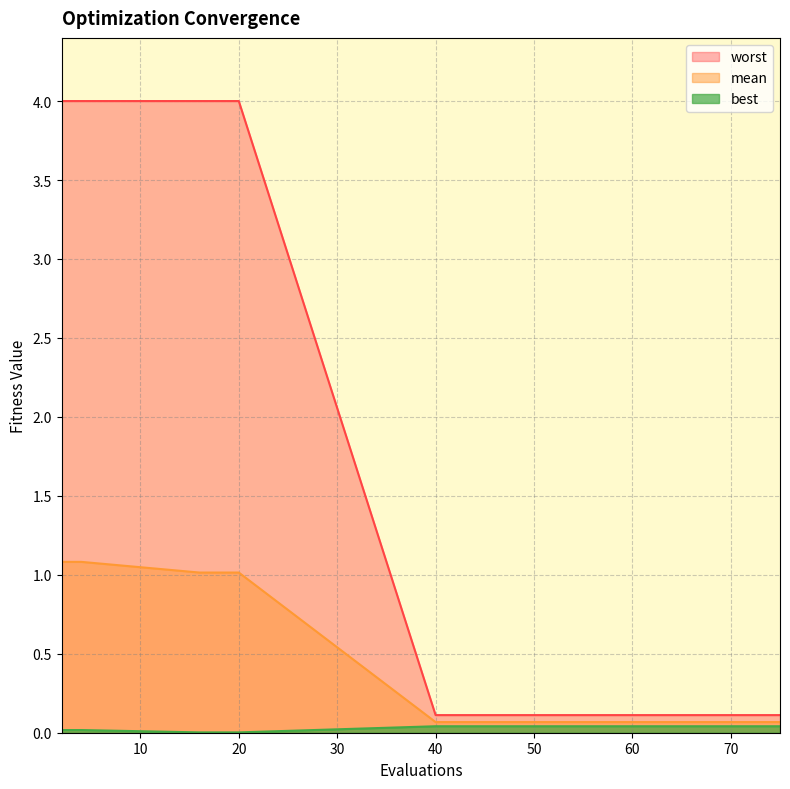

List the series in order of their overall mean, lowest first.

best, mean, worst